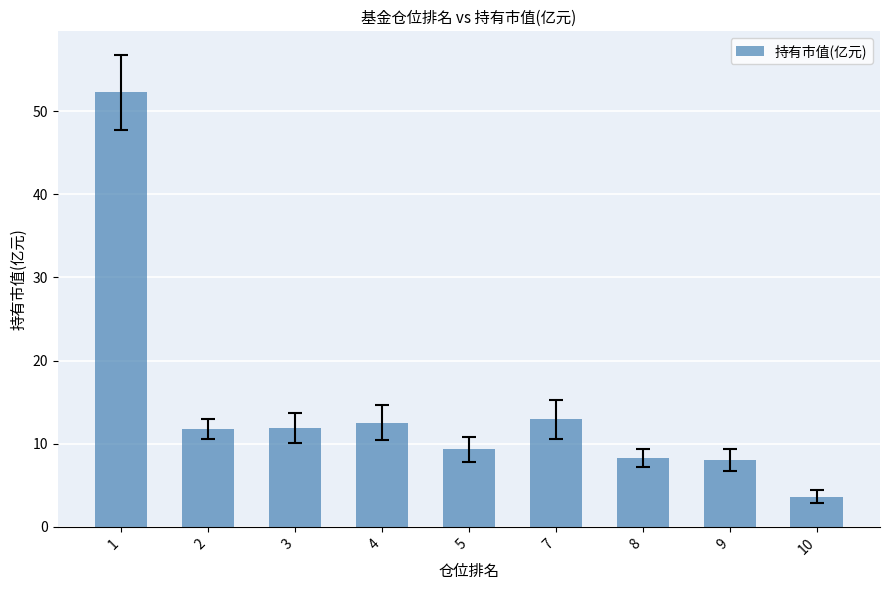

What is the greatest value displayed?

52.3